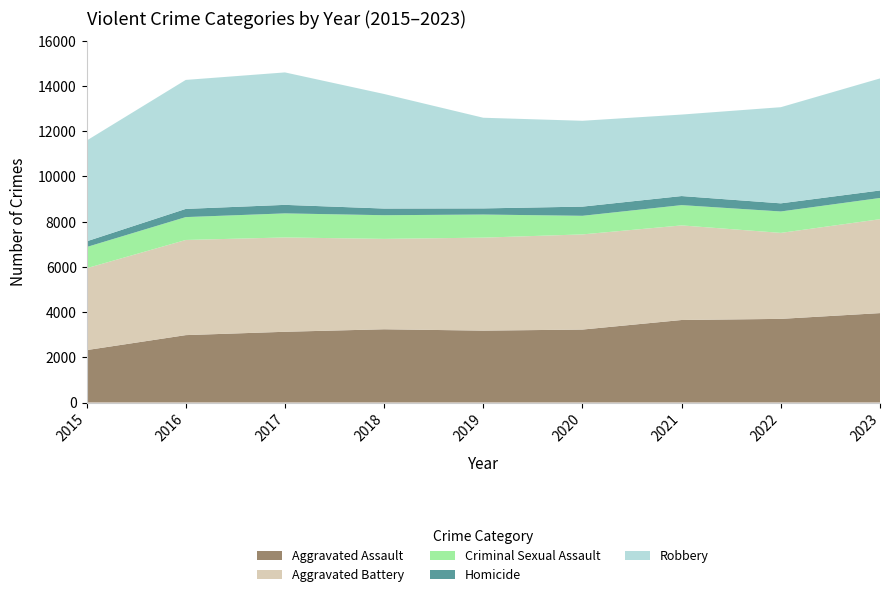

Reading right to left, list all the values displayed in this chart.

Aggravated Assault: 3956	3701	3651	3228	3181	3241	3130	2982	2319
Aggravated Battery: 4155	3804	4185	4210	4114	3999	4173	4210	3622
Criminal Sexual Assault: 939	948	898	823	1022	1047	1065	1012	938
Homicide: 332	359	401	406	271	295	377	362	252
Robbery: 4957	4254	3605	3798	4011	5068	5860	5707	4457